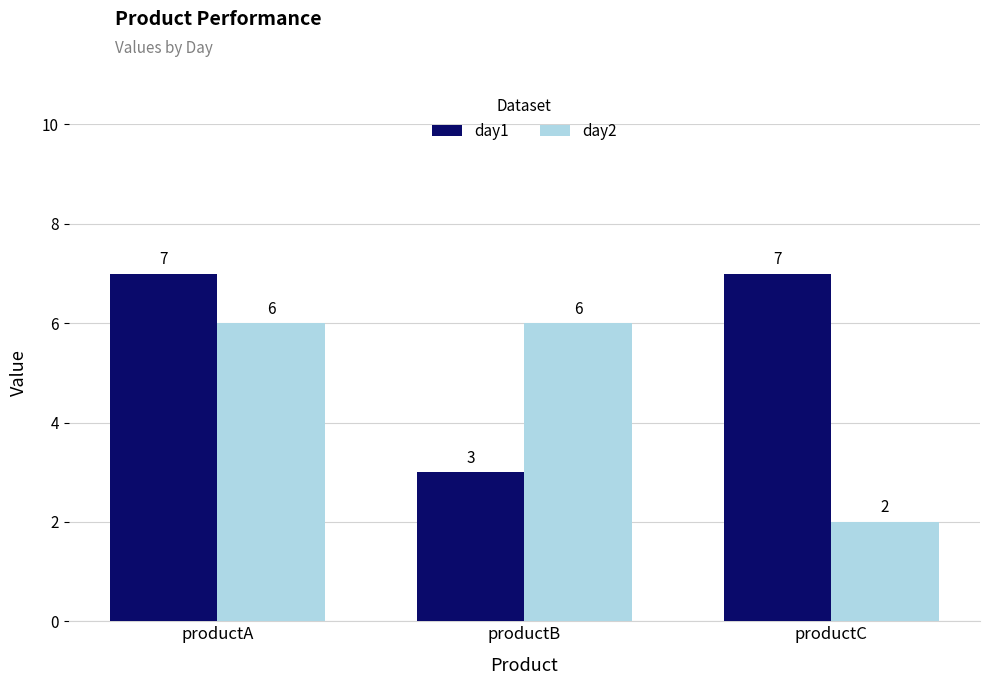

List the series in order of their peak value, highest first.

day1, day2